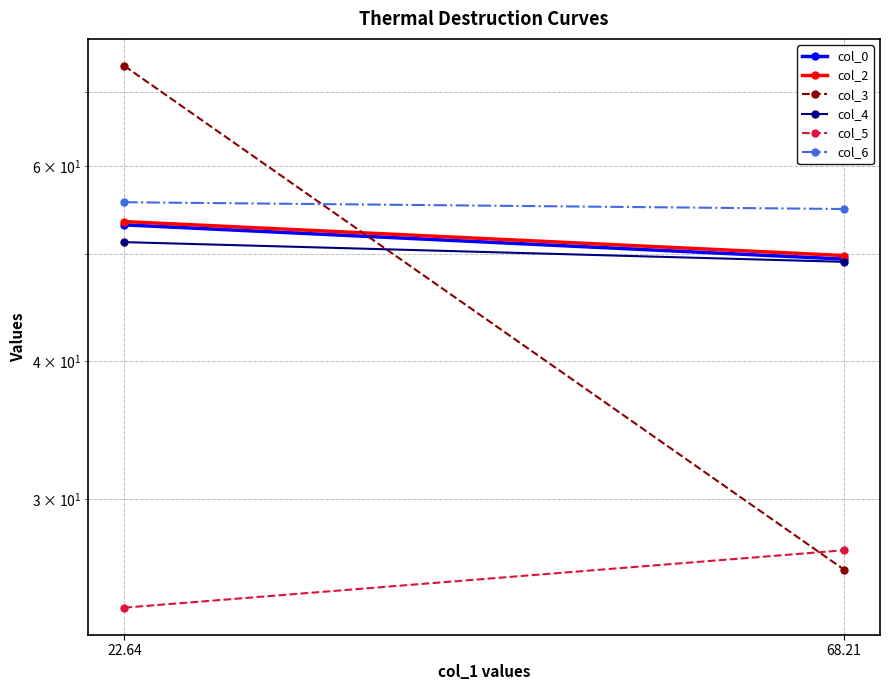

At which category does the chart reach its peak across all series?

22.64